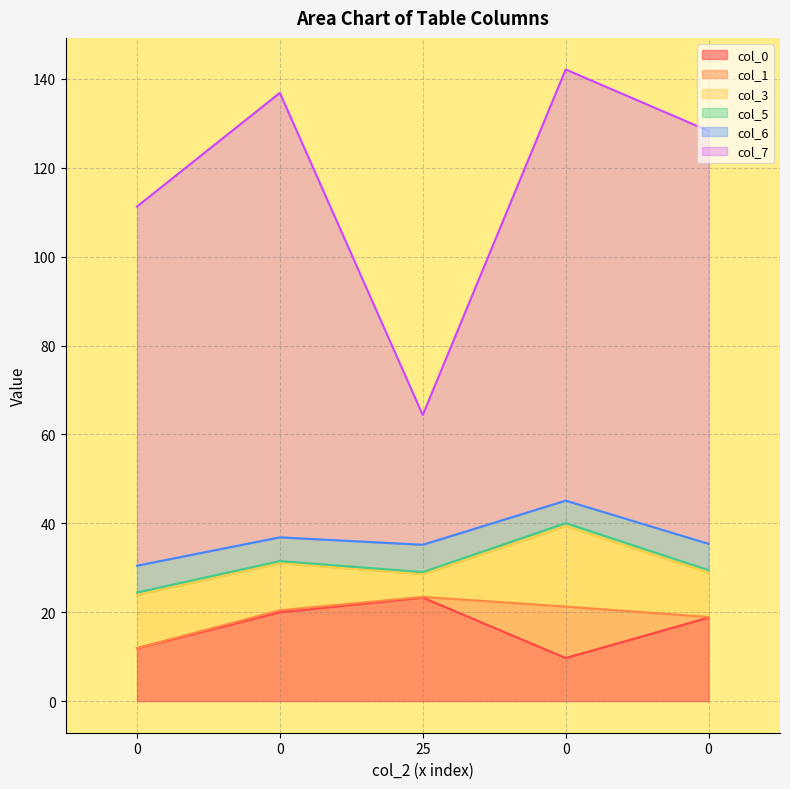

What are all the series names shown in the legend?

col_0, col_1, col_3, col_5, col_6, col_7